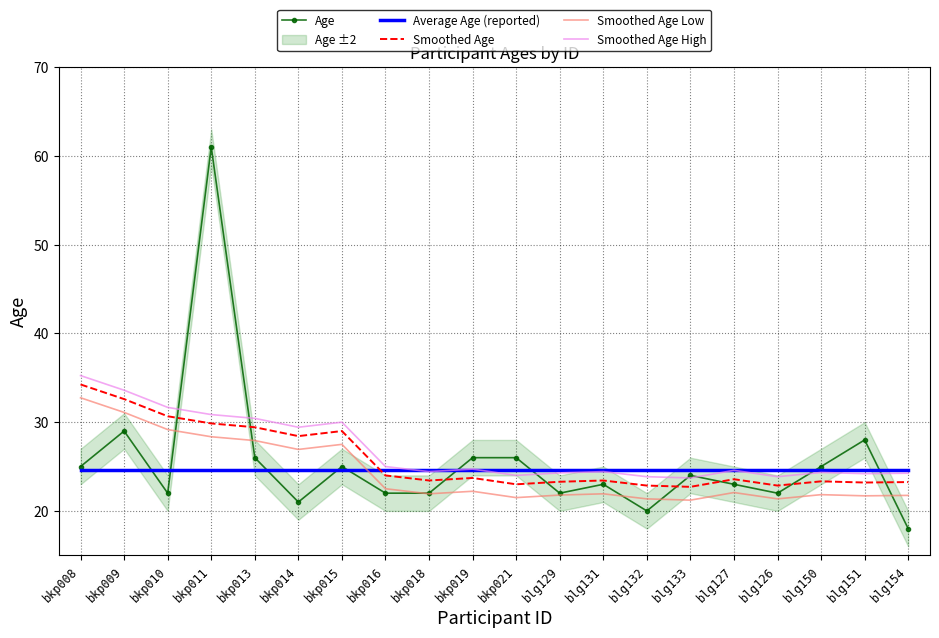

Is the value of Average Age (reported) at blg126 greater than the value of Age at blg131?

Yes